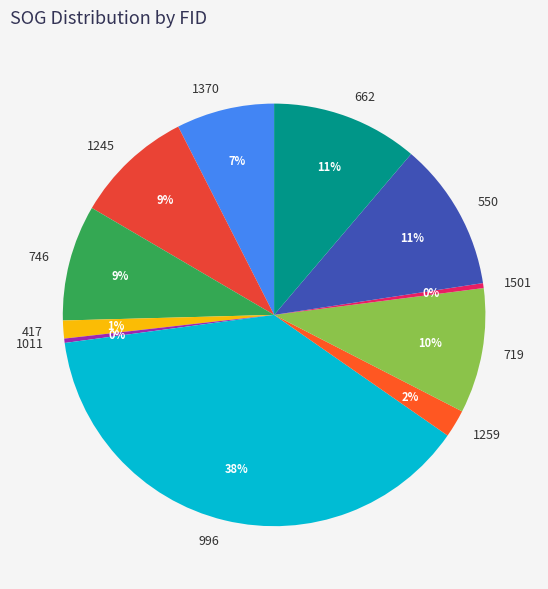

To the nearest percent, what is the combined percentage of 1370 and 1011?

8%